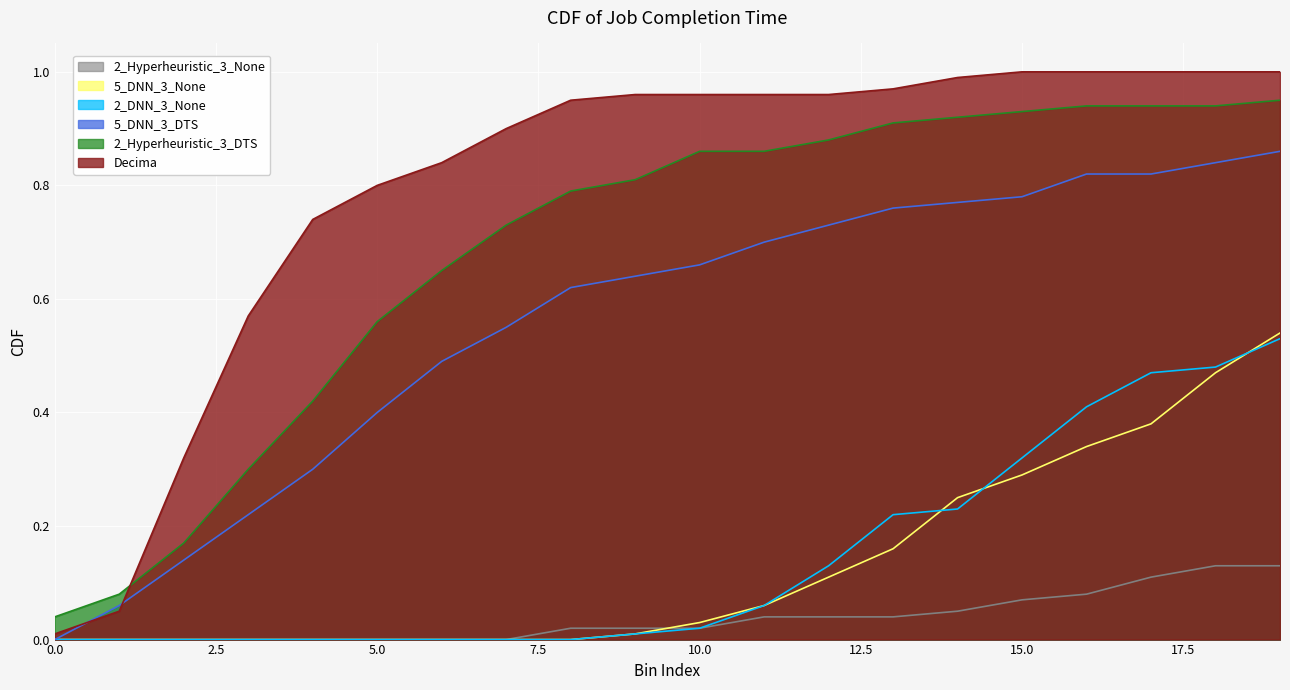

What are all the series names shown in the legend?

2_Hyperheuristic_3_None, 5_DNN_3_None, 2_DNN_3_None, 5_DNN_3_DTS, 2_Hyperheuristic_3_DTS, Decima